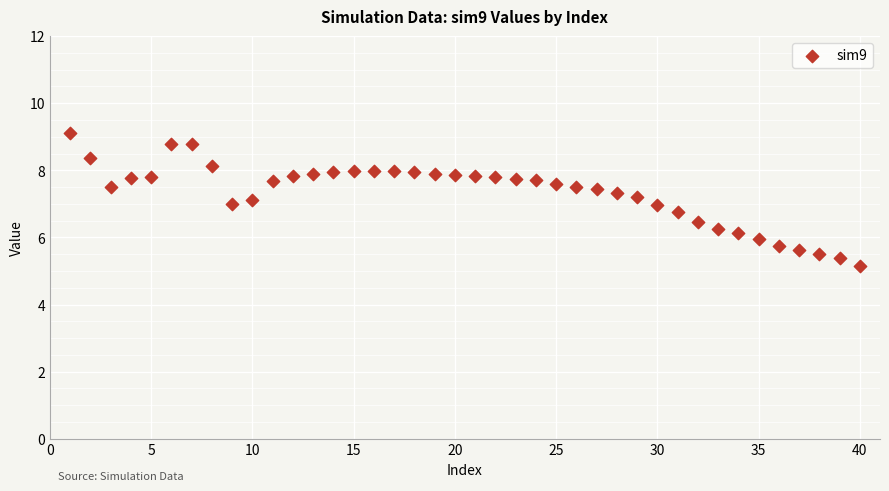

What is the range of Y values (max minus min)?

4.0